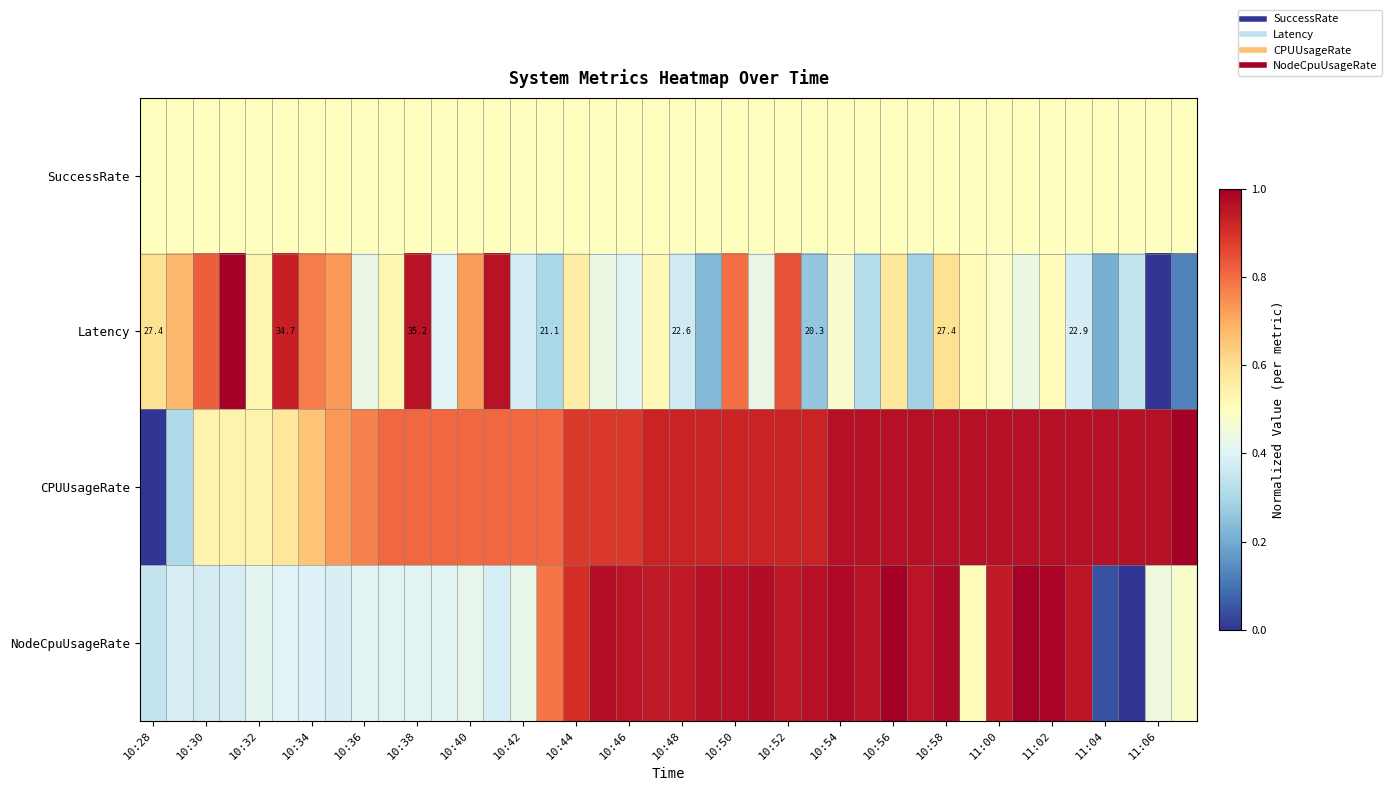

How many values in NodeCpuUsageRate are above zero?

39